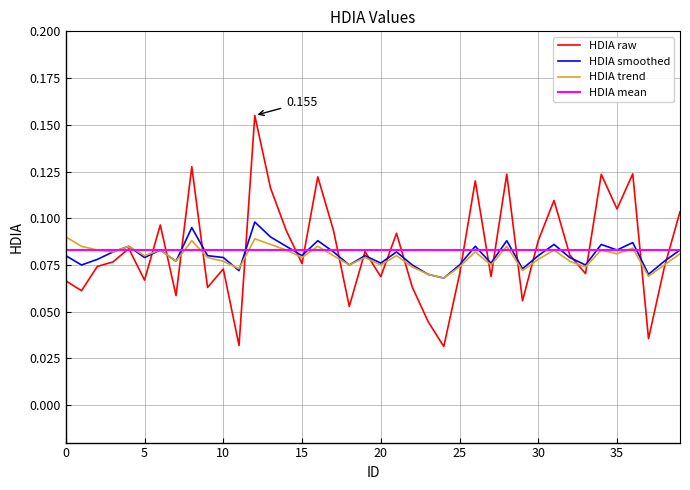

Which series has the widest spread of values?

HDIA raw